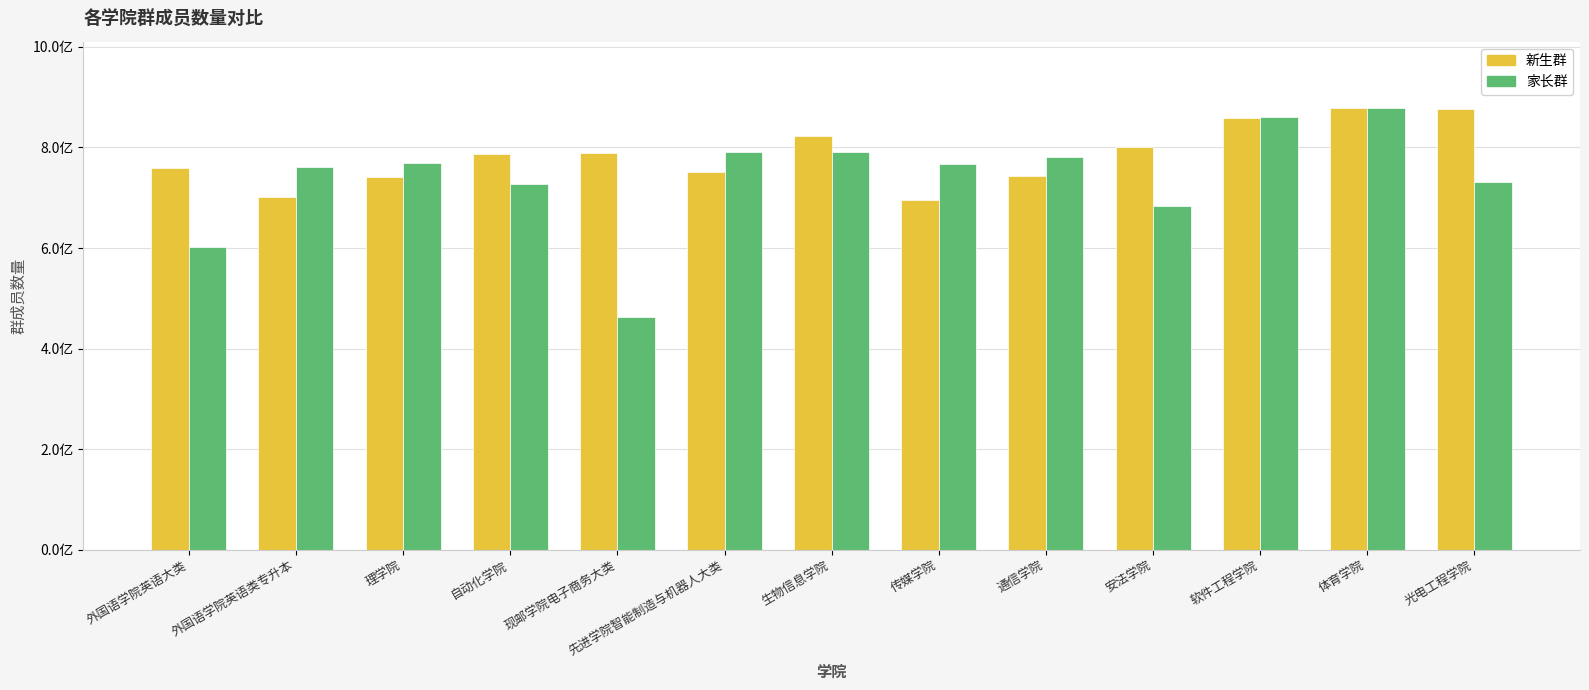

What is the minimum value for 新生群?

695624575